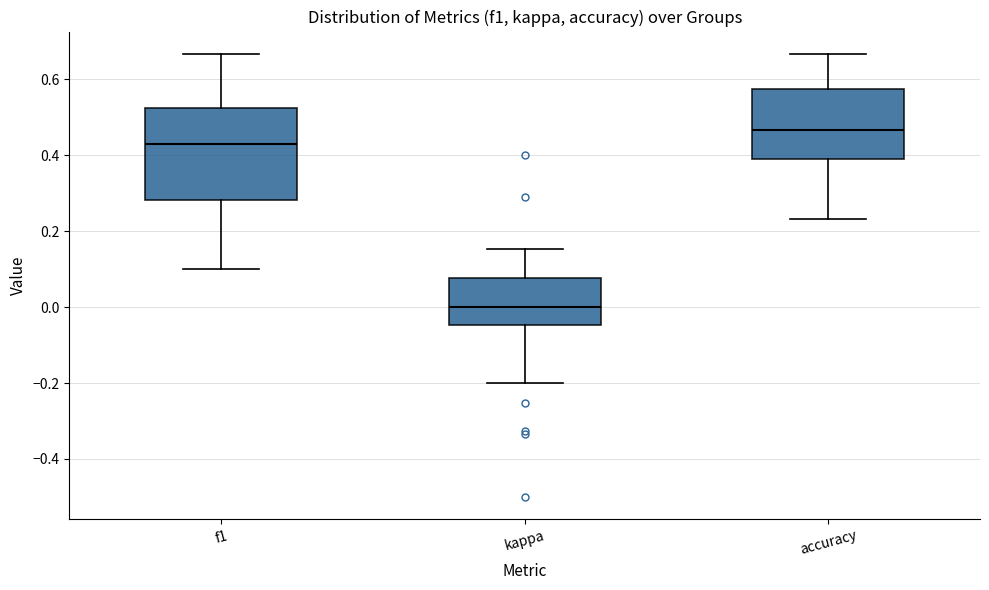

Which box has the lowest median line?

kappa